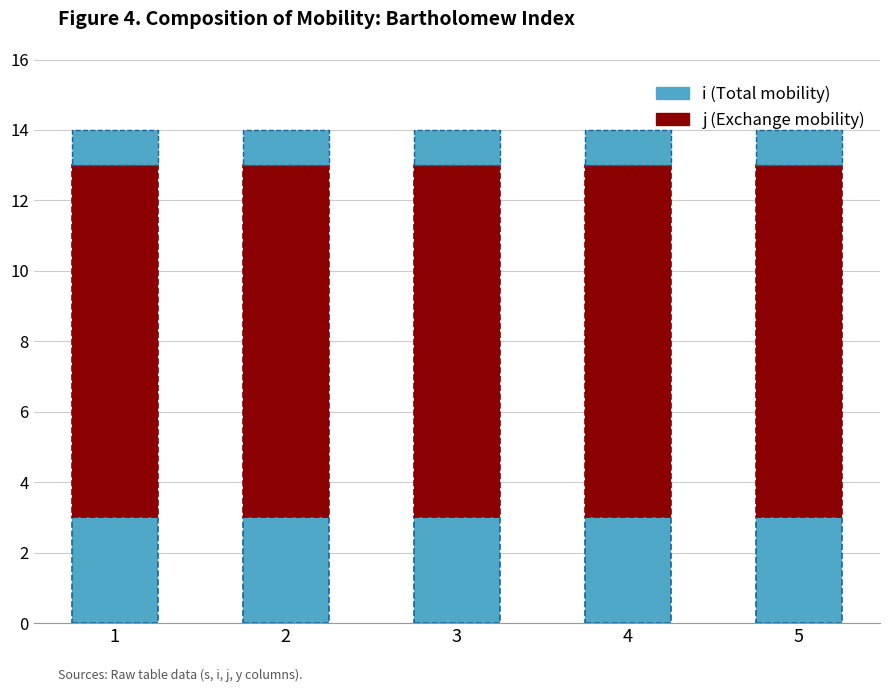

The value of i at 2 is 3. True or false?

True